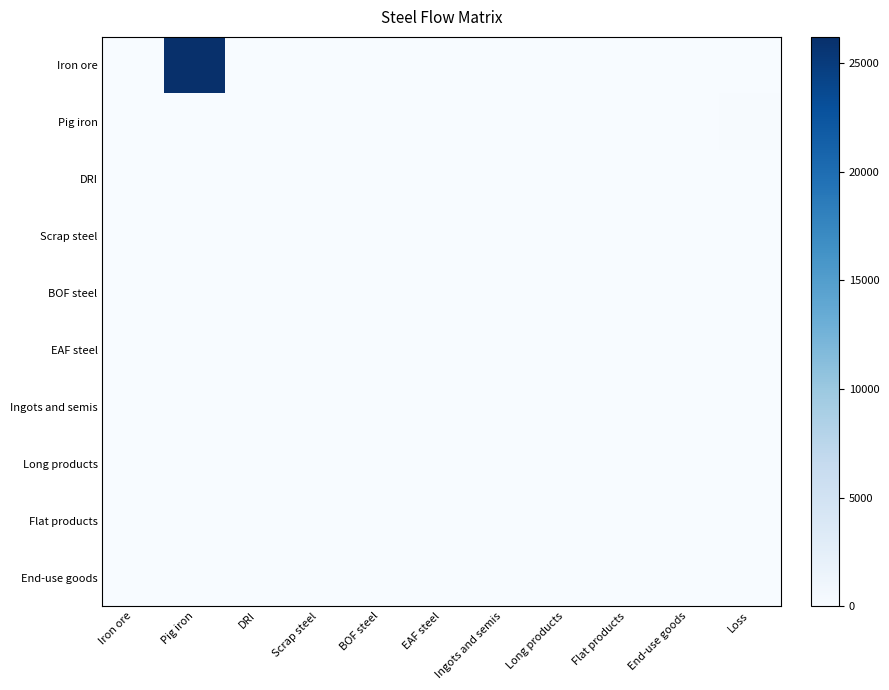

Reading right to left, what are all the values shown in this chart?

Iron ore: Loss=0.0	End-use goods=0.0	Flat products=0.0	Long products=0.0	Ingots and semis=0.0	EAF steel=0.0	BOF steel=0.0	Scrap steel=0.0	DRI=0.0	Pig iron=26205.5	Iron ore=0.0
Pig iron: Loss=165.1	End-use goods=0.0	Flat products=0.0	Long products=0.0	Ingots and semis=0.0	EAF steel=0.0	BOF steel=0.0	Scrap steel=0.0	DRI=0.0	Pig iron=0.0	Iron ore=0.0
DRI: Loss=0.0	End-use goods=0.0	Flat products=0.0	Long products=0.0	Ingots and semis=0.0	EAF steel=0.0	BOF steel=0.0	Scrap steel=0.0	DRI=0.0	Pig iron=0.0	Iron ore=0.0
Scrap steel: Loss=0.0	End-use goods=0.0	Flat products=0.0	Long products=0.0	Ingots and semis=0.0	EAF steel=0.0	BOF steel=0.0	Scrap steel=0.0	DRI=0.0	Pig iron=0.0	Iron ore=0.0
BOF steel: Loss=0.0	End-use goods=0.0	Flat products=0.0	Long products=0.0	Ingots and semis=0.0	EAF steel=0.0	BOF steel=0.0	Scrap steel=0.0	DRI=0.0	Pig iron=0.0	Iron ore=0.0
EAF steel: Loss=0.0	End-use goods=0.0	Flat products=0.0	Long products=0.0	Ingots and semis=0.0	EAF steel=0.0	BOF steel=0.0	Scrap steel=0.0	DRI=0.0	Pig iron=0.0	Iron ore=0.0
Ingots and semis: Loss=0.0	End-use goods=0.0	Flat products=0.0	Long products=0.0	Ingots and semis=0.0	EAF steel=0.0	BOF steel=0.0	Scrap steel=0.0	DRI=0.0	Pig iron=0.0	Iron ore=0.0
Long products: Loss=0.0	End-use goods=0.0	Flat products=0.0	Long products=0.0	Ingots and semis=0.0	EAF steel=0.0	BOF steel=0.0	Scrap steel=0.0	DRI=0.0	Pig iron=0.0	Iron ore=0.0
Flat products: Loss=0.0	End-use goods=0.0	Flat products=0.0	Long products=0.0	Ingots and semis=0.0	EAF steel=0.0	BOF steel=0.0	Scrap steel=0.0	DRI=0.0	Pig iron=0.0	Iron ore=0.0
End-use goods: Loss=0.0	End-use goods=0.0	Flat products=0.0	Long products=0.0	Ingots and semis=0.0	EAF steel=0.0	BOF steel=0.0	Scrap steel=0.0	DRI=0.0	Pig iron=0.0	Iron ore=0.0